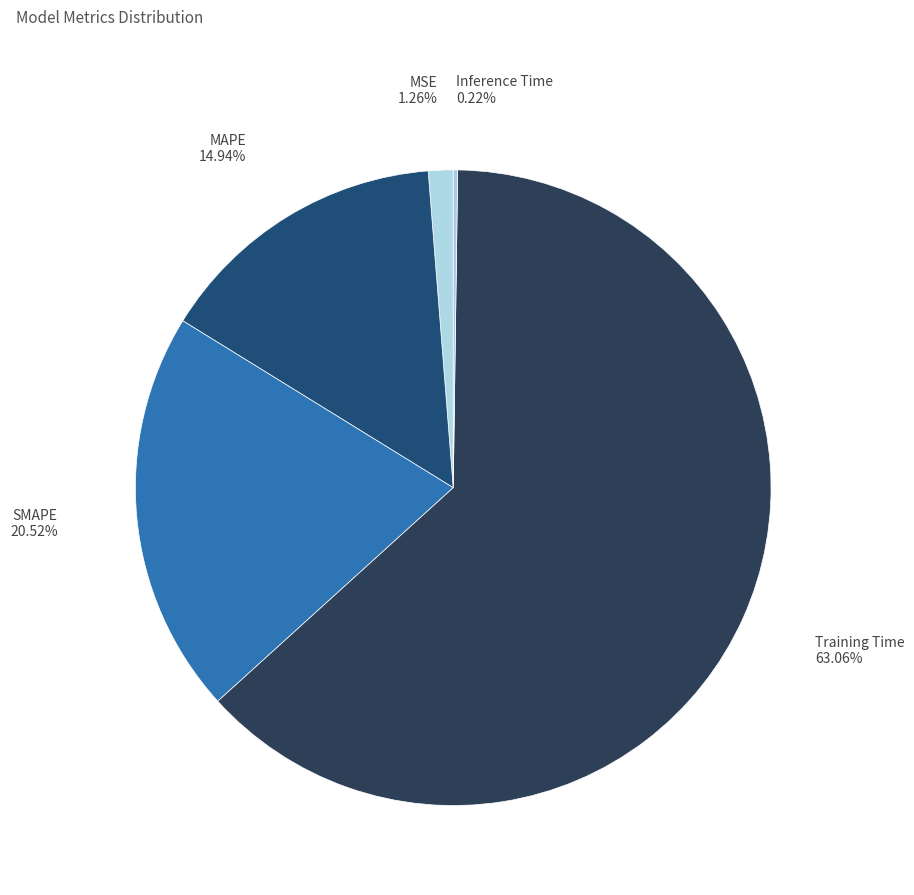

What percentage is the MAPE slice, to the nearest percent?

15%